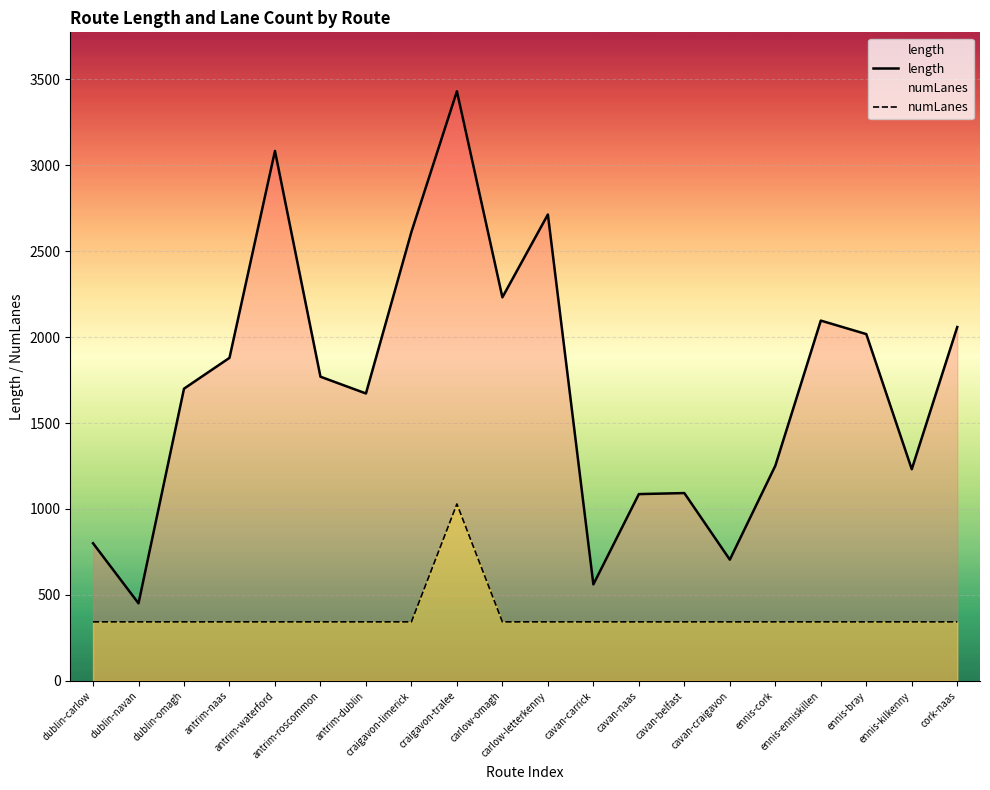

Is the value of numLanes at ennis-enniskillen greater than the value of length at antrim-naas?

No